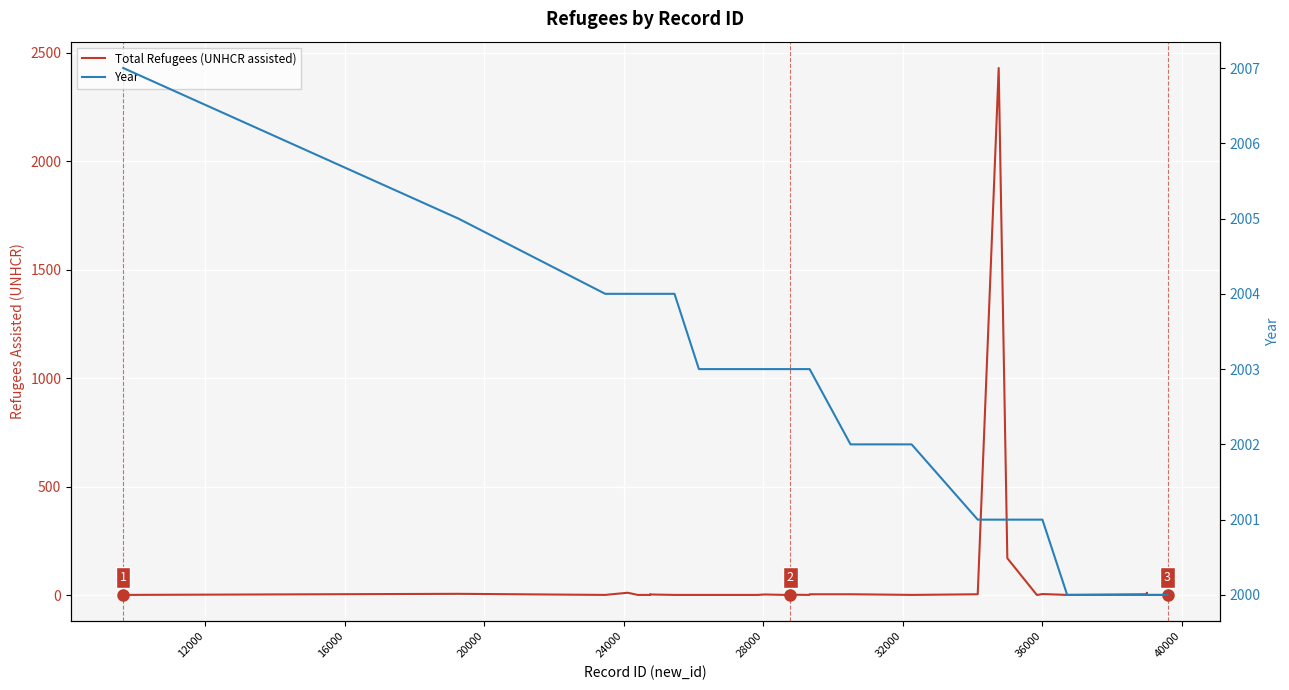

What is the total value across all series at 12000?

2011